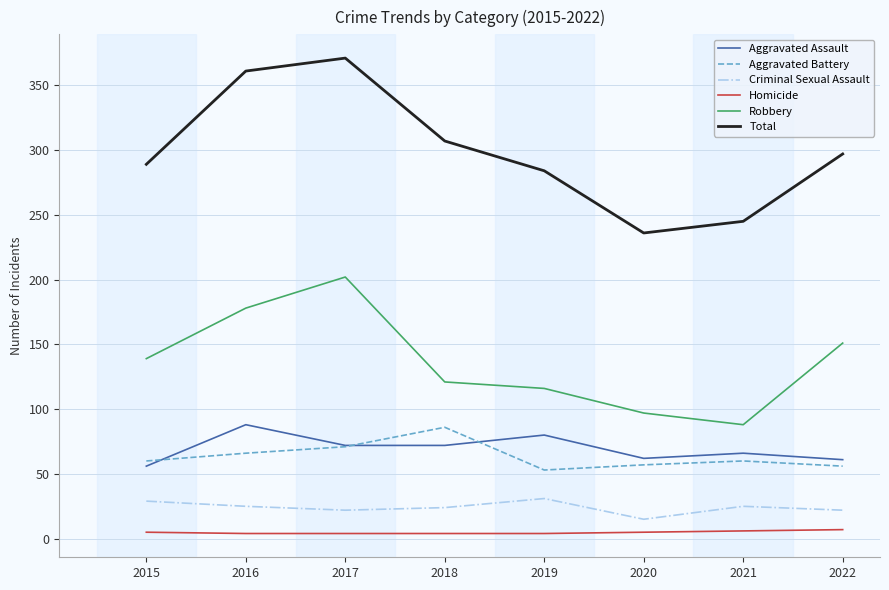

True or false: Total and Criminal Sexual Assault cross at least once.

False